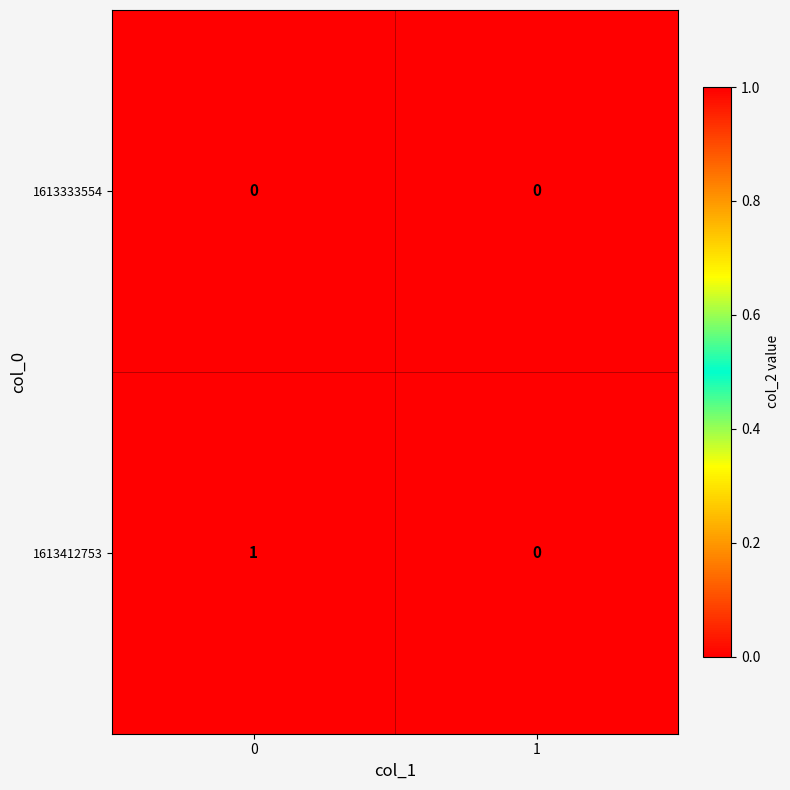

Which series changed the most between 0 and 1?

1613412753